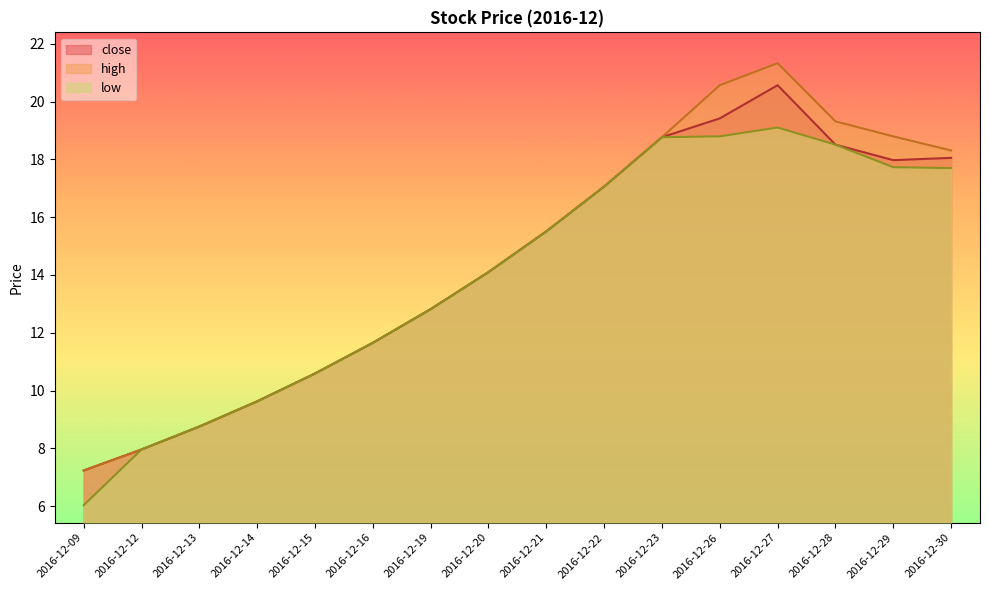

List the series in order of their peak value, lowest first.

low, close, high